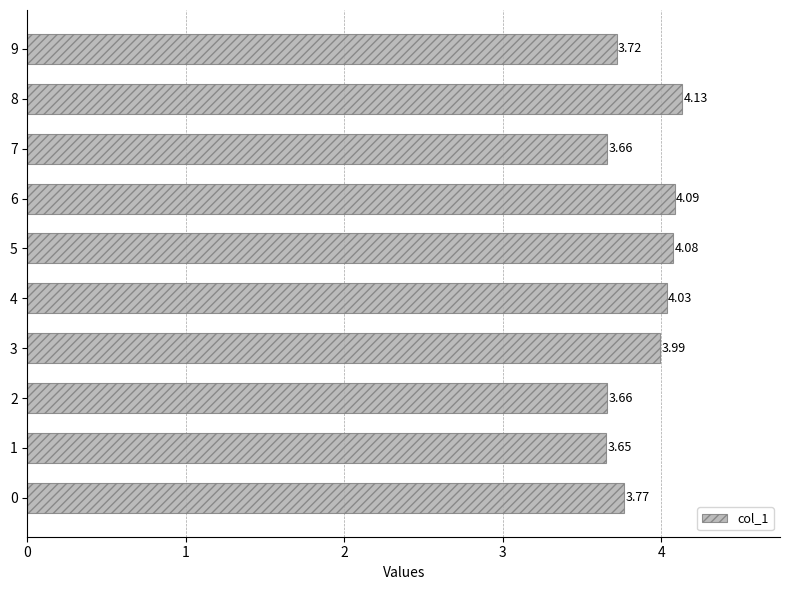

What is the sum of the values at 8 and 3?

8.1